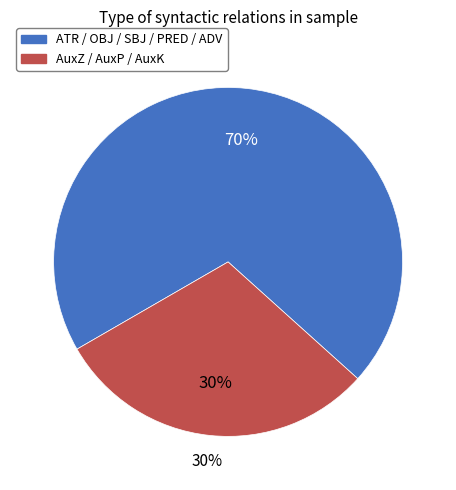

What is the largest slice in the pie chart?

ATR / OBJ / SBJ / PRED / ADV